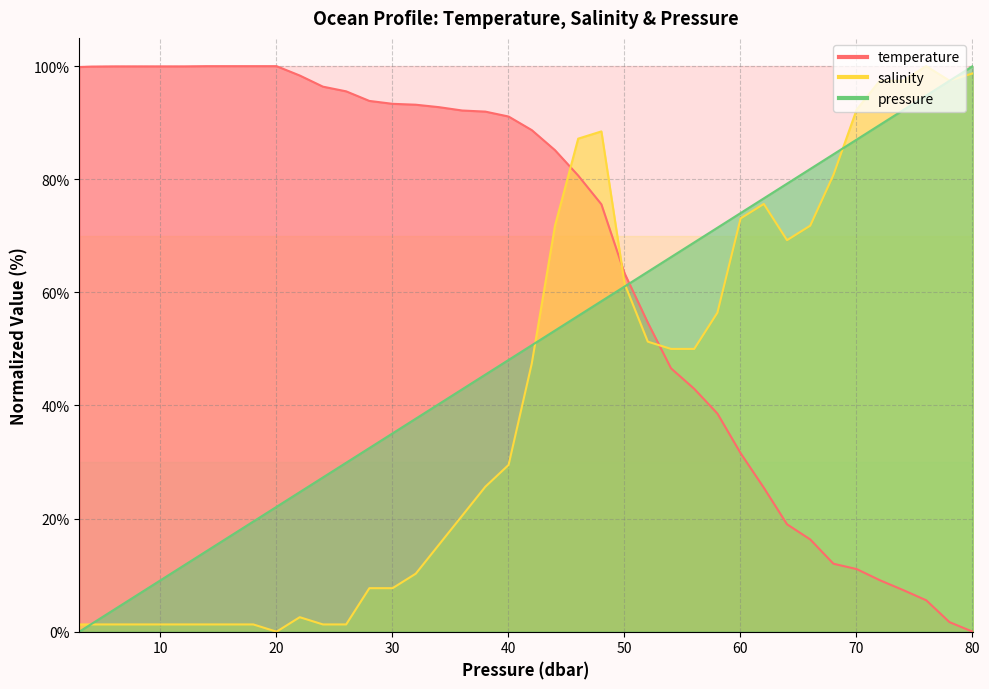

What are all the series names shown in the legend?

temperature, salinity, pressure